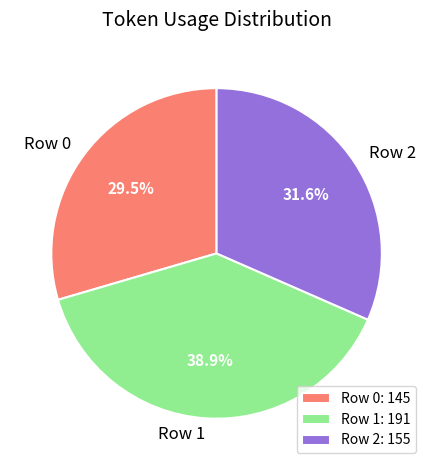

To the nearest percent, what is the difference between the largest and smallest slice percentages?

9%